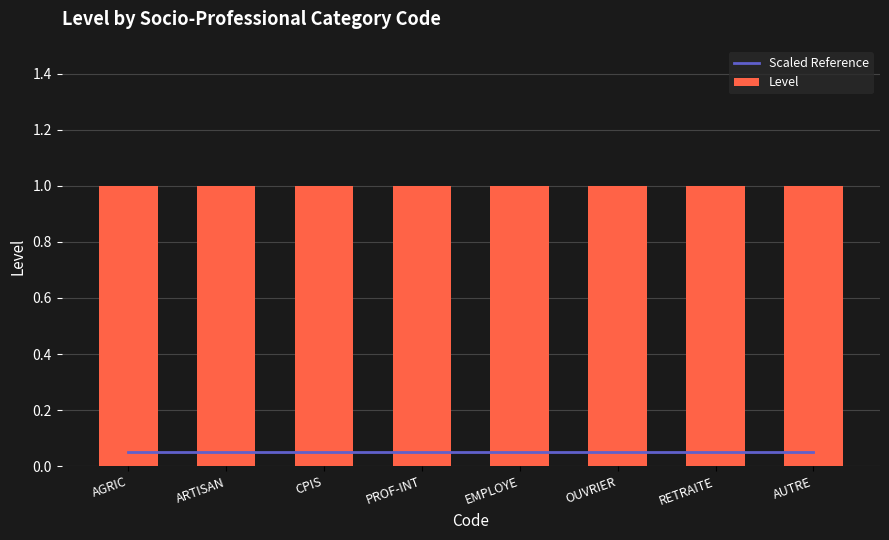

What is the label of the 7th bar from the right?

ARTISAN